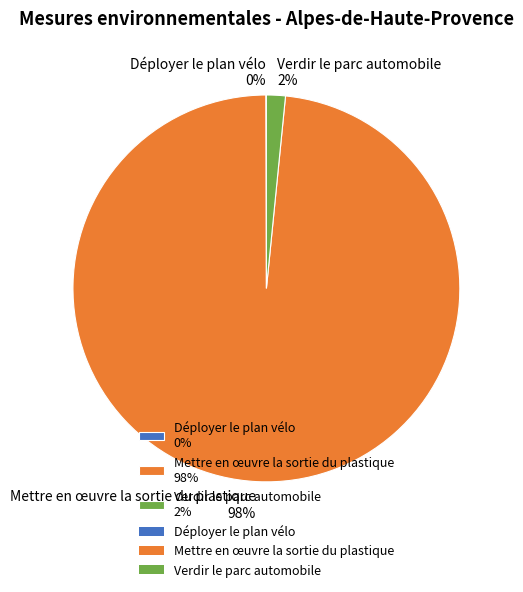

Which category has the biggest portion of the pie?

Mettre en œuvre la sortie du plastique